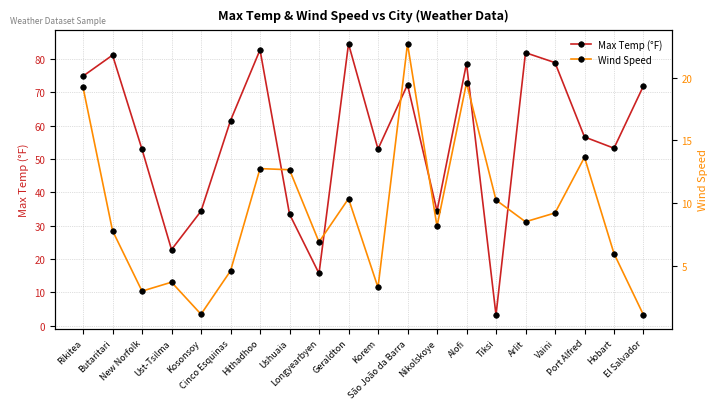

What position from the right is Ushuaia?

13